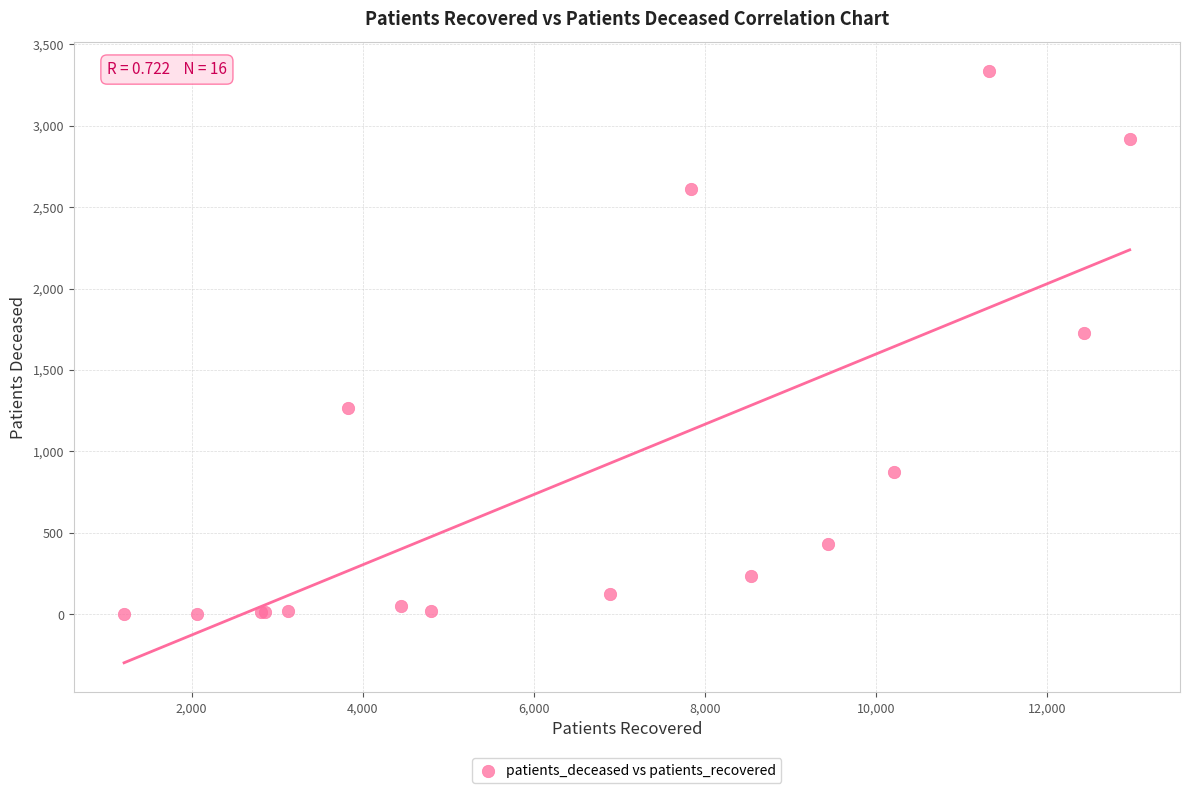

What Y value in the scatter plot is closest to 1668?

1728